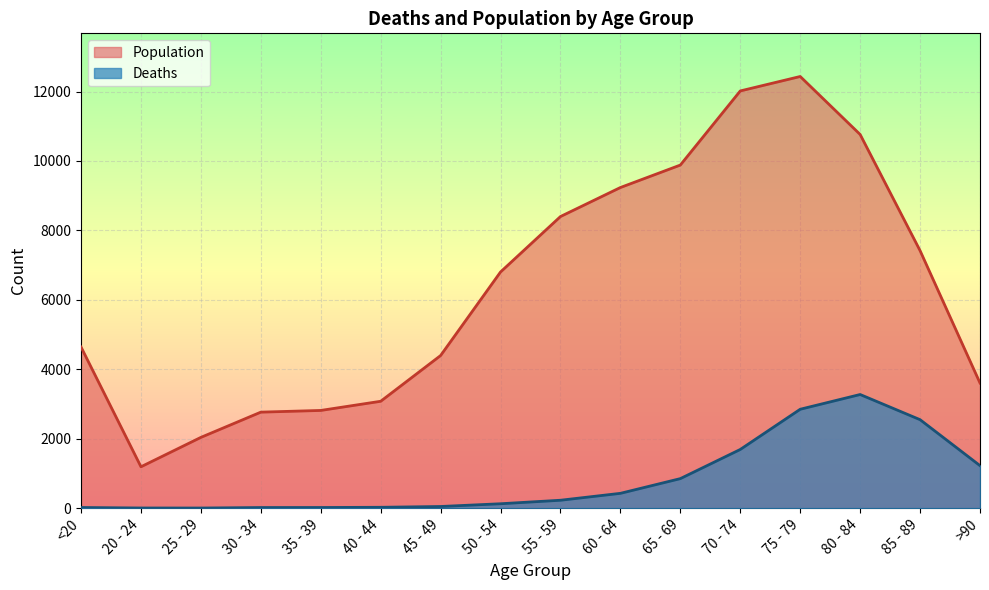

True or false: Deaths has more than 0 interior local peaks.

True